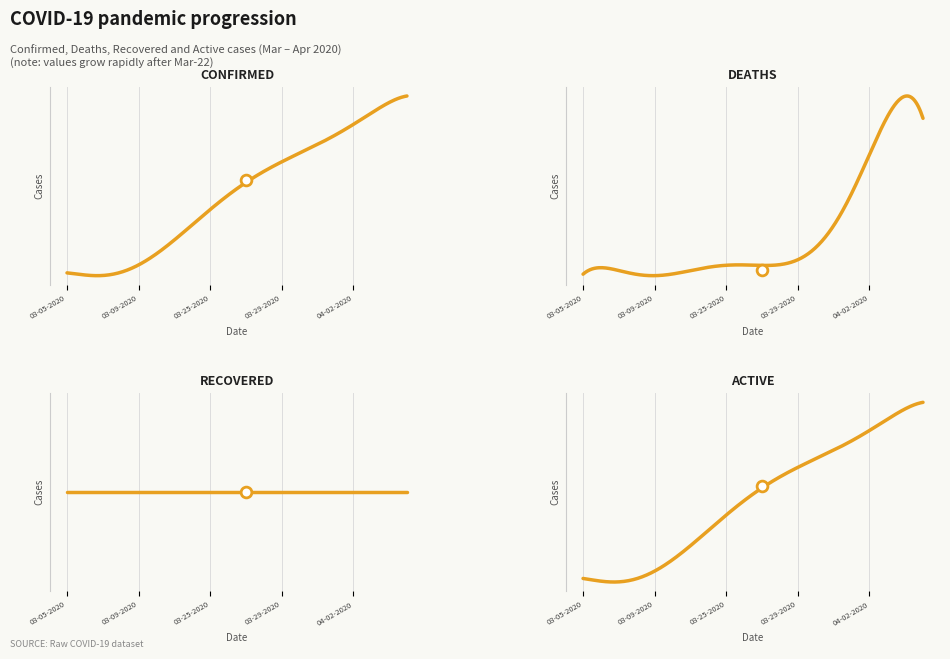

What is the total value across all series at 04-05-2020?

27446